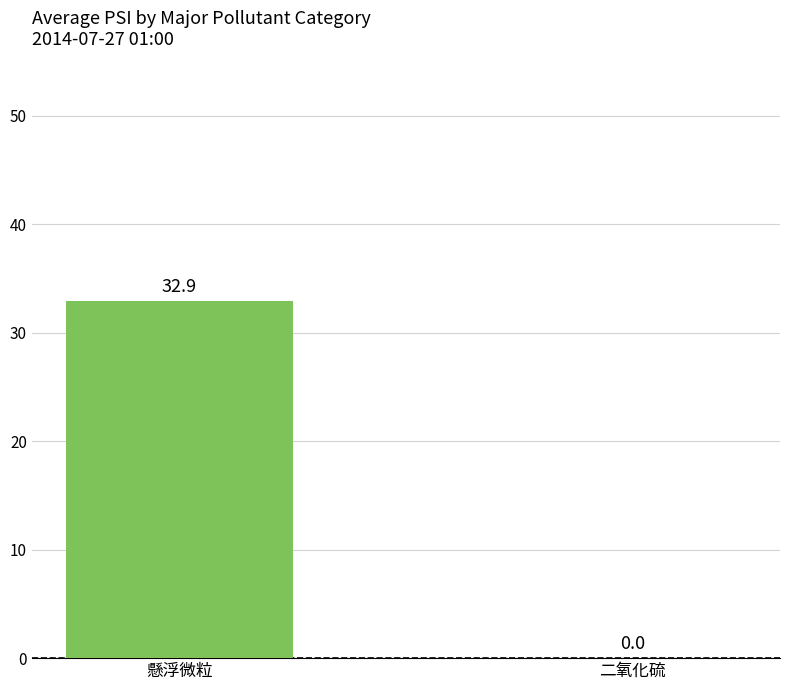

Reading right to left, list all the values displayed in this chart.

0.0	32.9